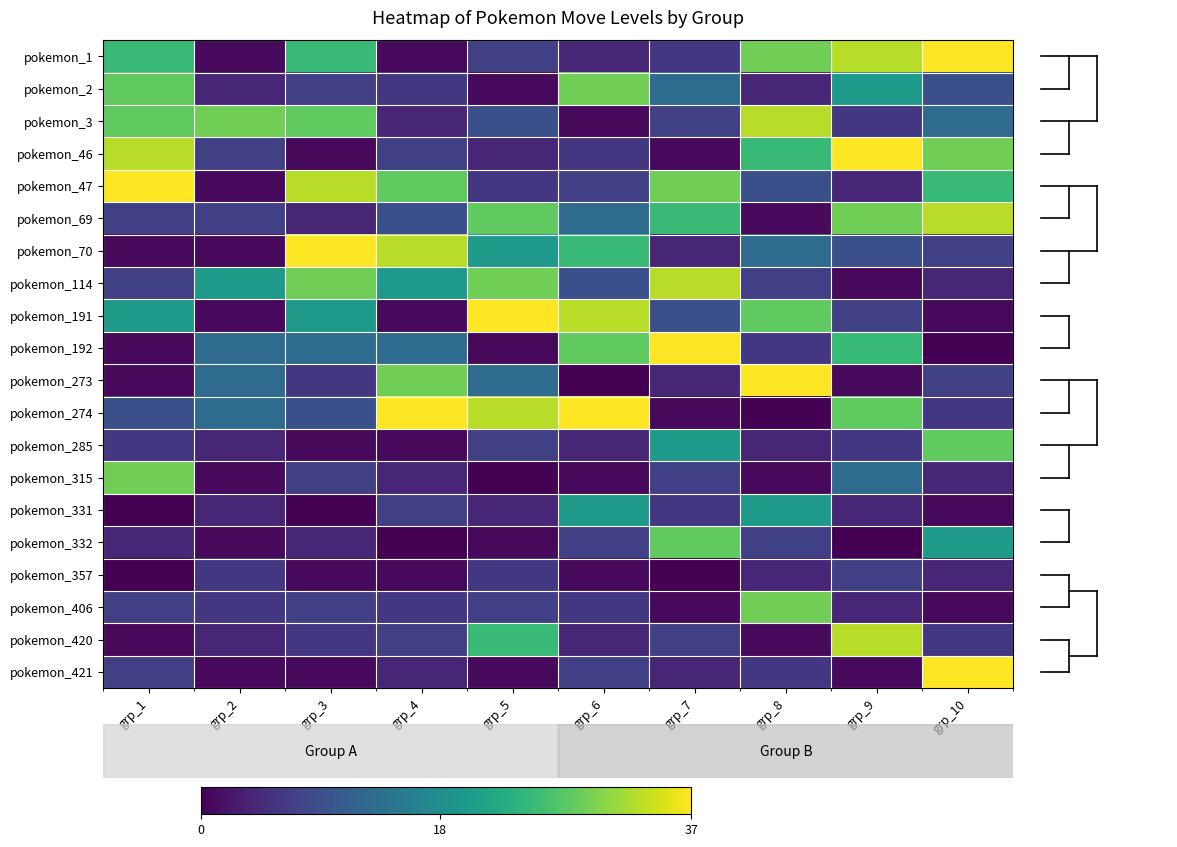

Count the number of categories in the chart.

10